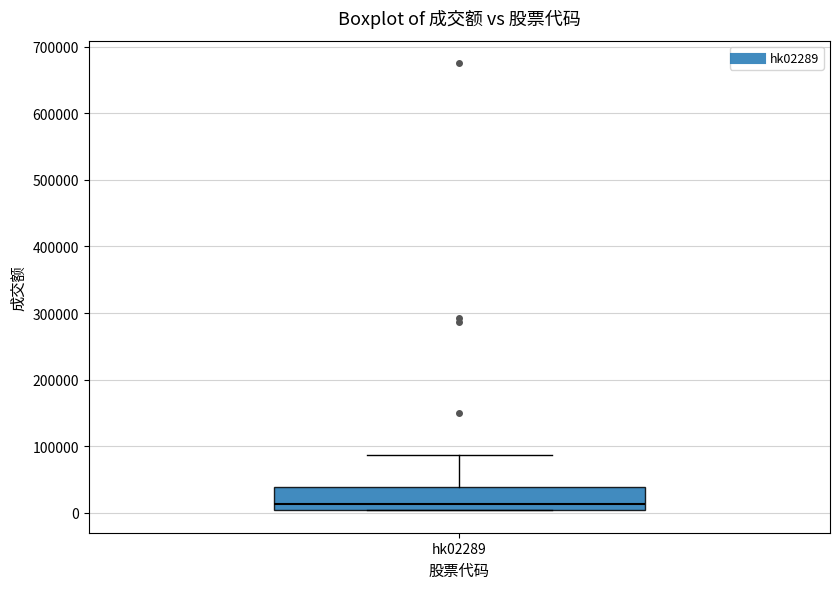

Read this box plot against the y-axis: the position of the median line, the range covered by the box, and the ends of both whiskers. The values are not printed on the chart, so give them approximately, as read against the axis.

median 10000, box 0 to 40000, whiskers 0 to 90000